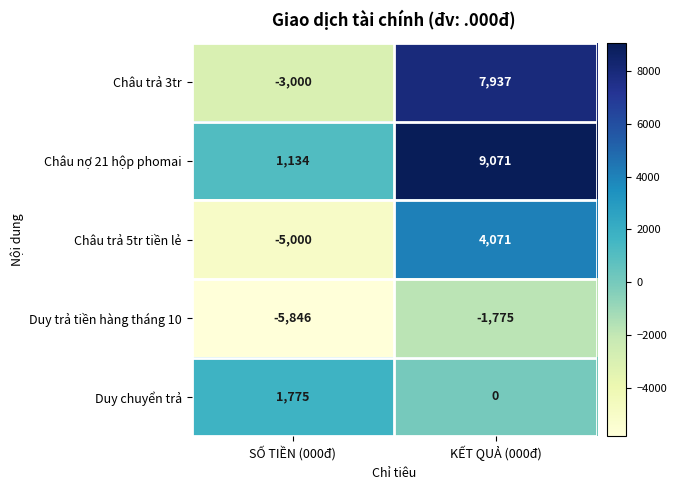

What is the maximum value shown in the chart?

9071